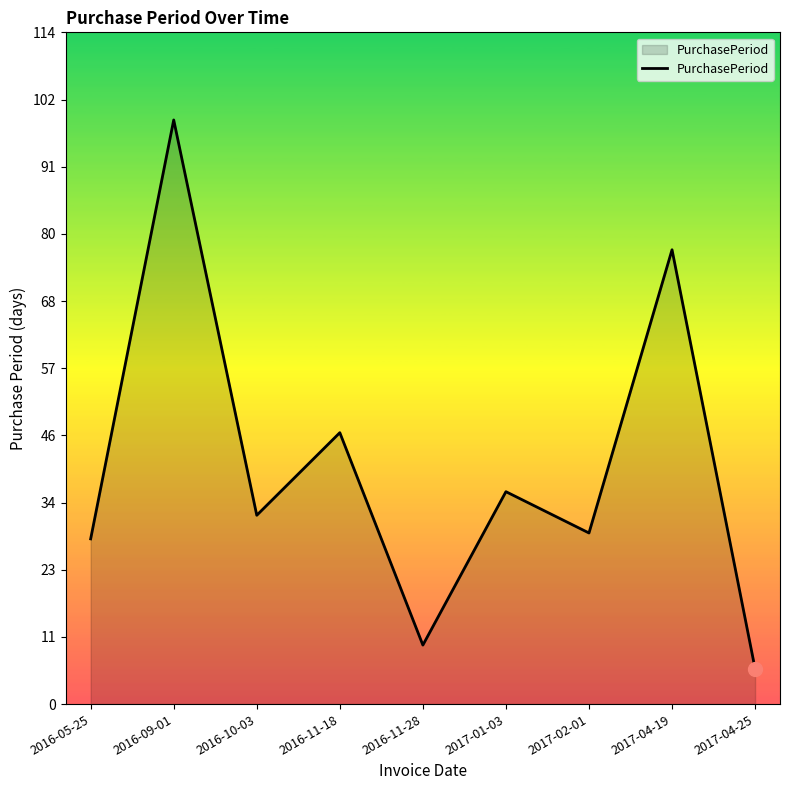

What is the change in value from 2017-04-19 to 2017-04-25?

-71